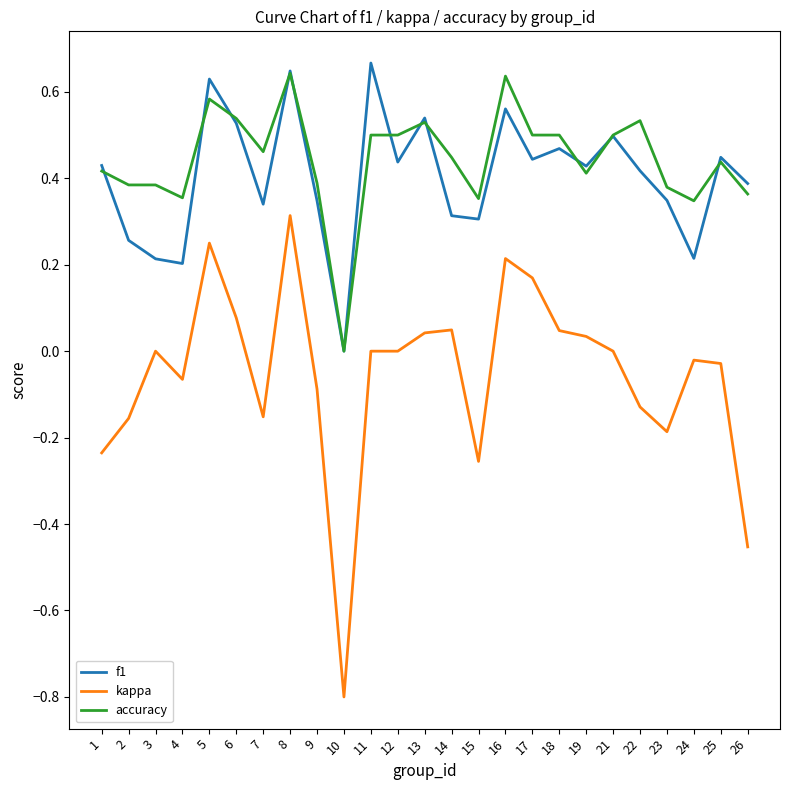

Rank the series at 1 from highest to lowest value.

f1, accuracy, kappa